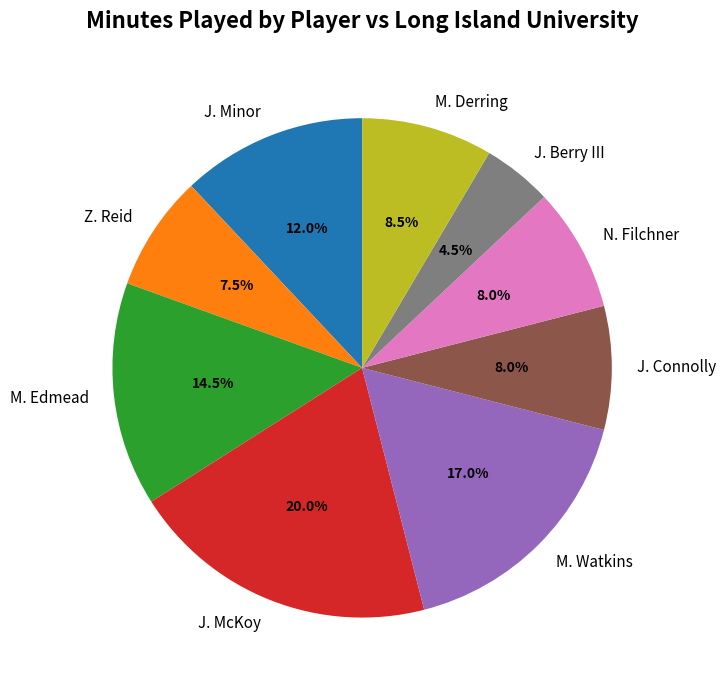

How many segments does this pie chart have?

9